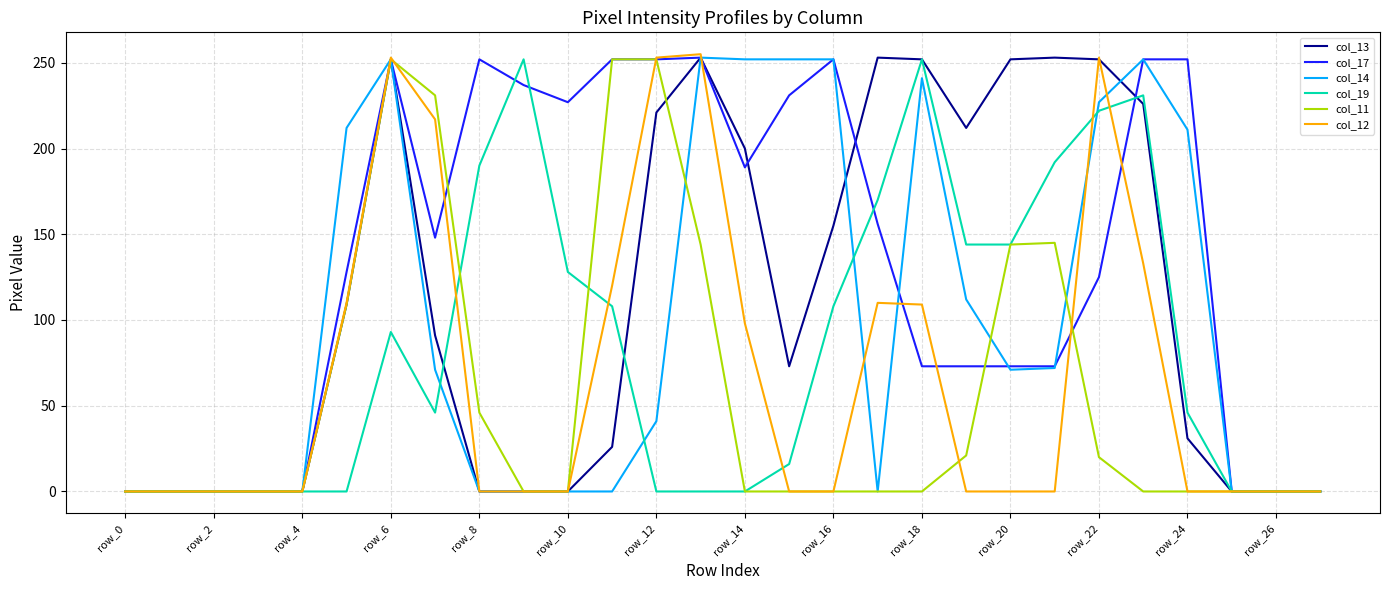

What is the average value of the col_11 series?

58